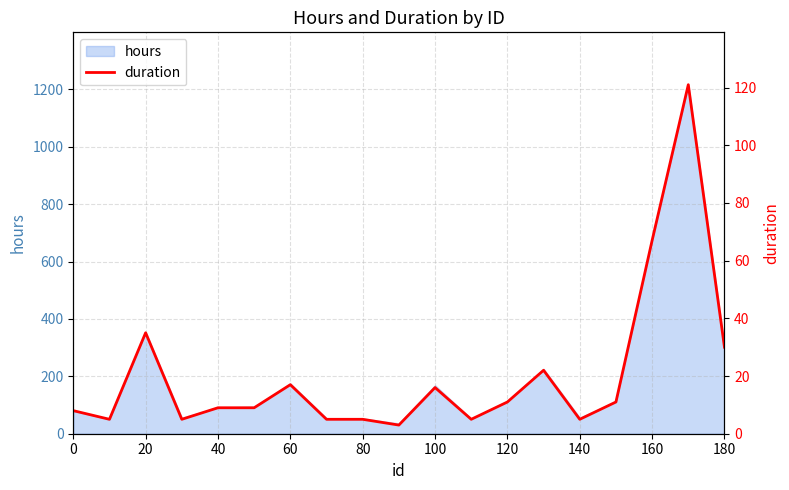

How many interior local valleys (lower than both neighbors) does the data have?

5